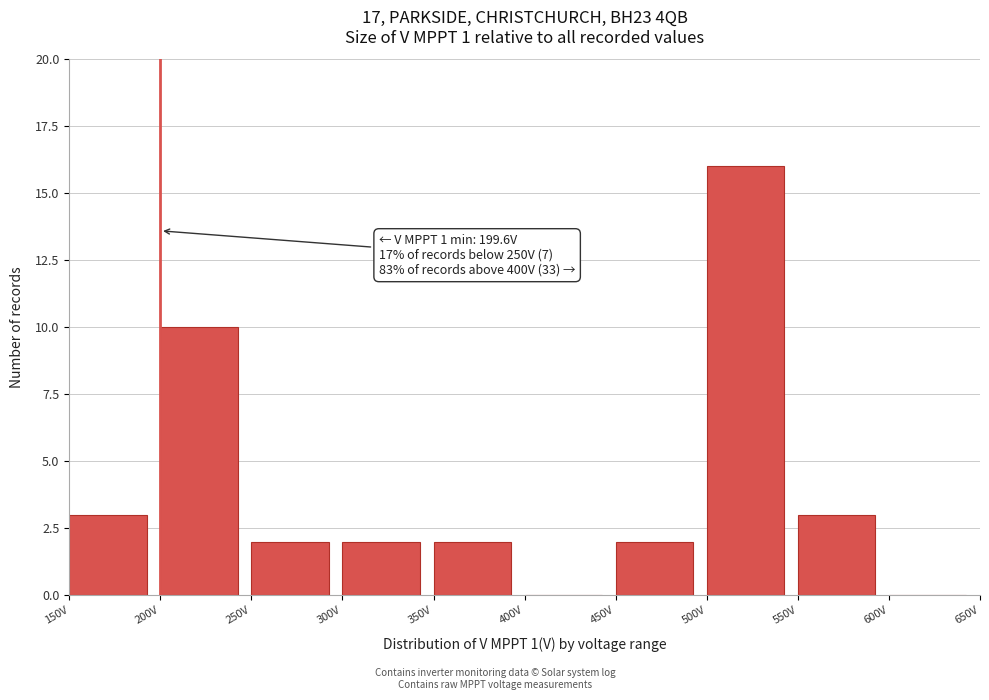

Over which range of the x-axis is the bar tallest?

500 to 550